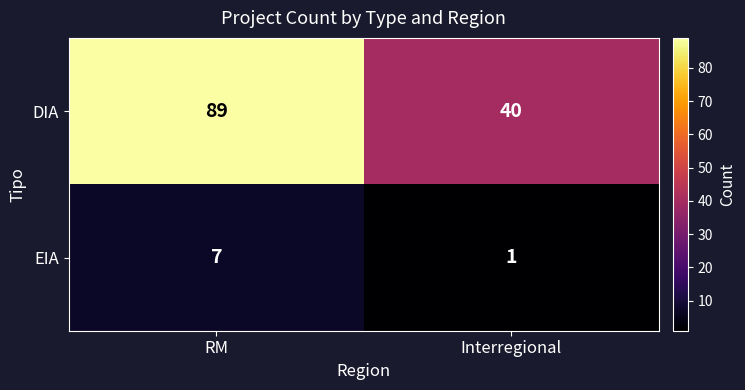

Which category has the lowest value across all series?

Interregional